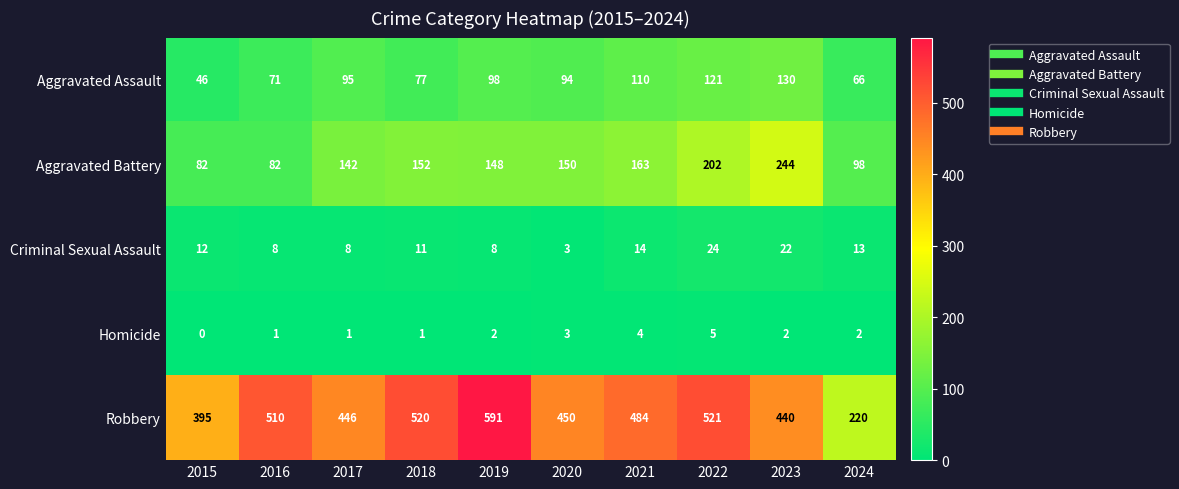

What is the difference between the second highest and second lowest values in the Robbery series?

126